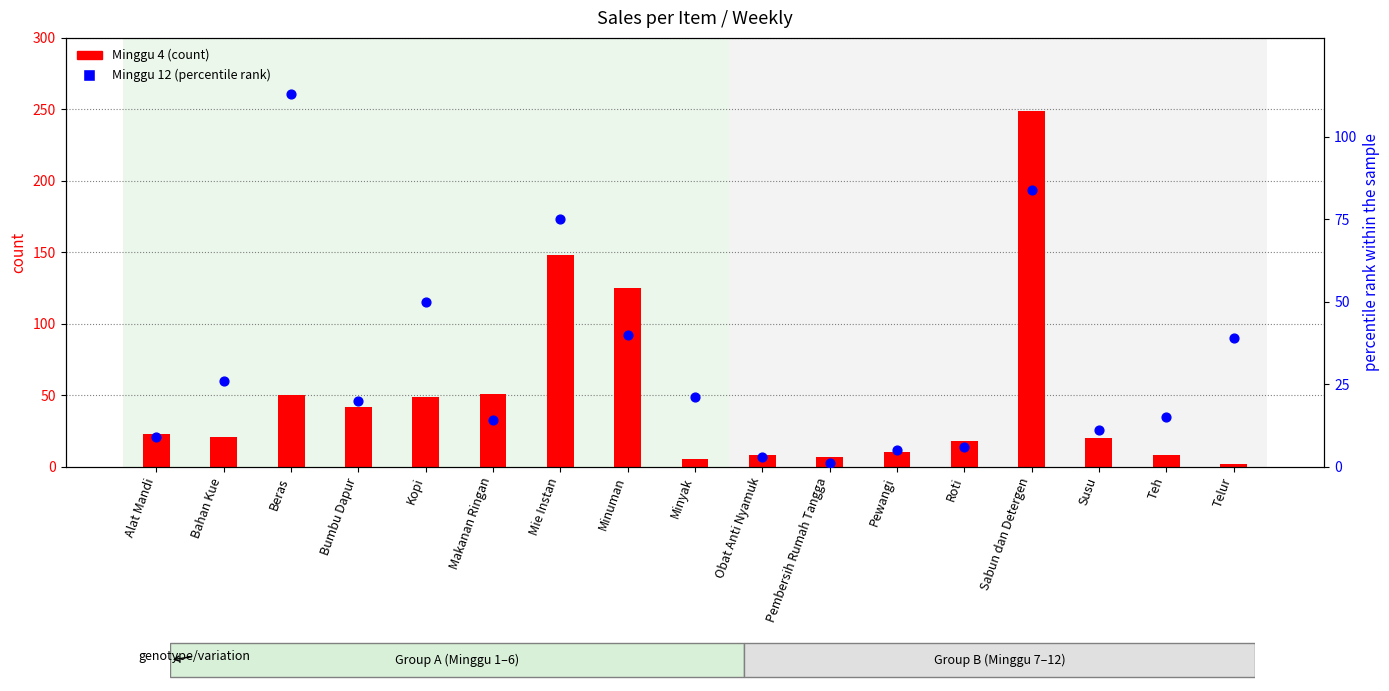

Which series has the largest total across all categories?

Minggu 4 (count)